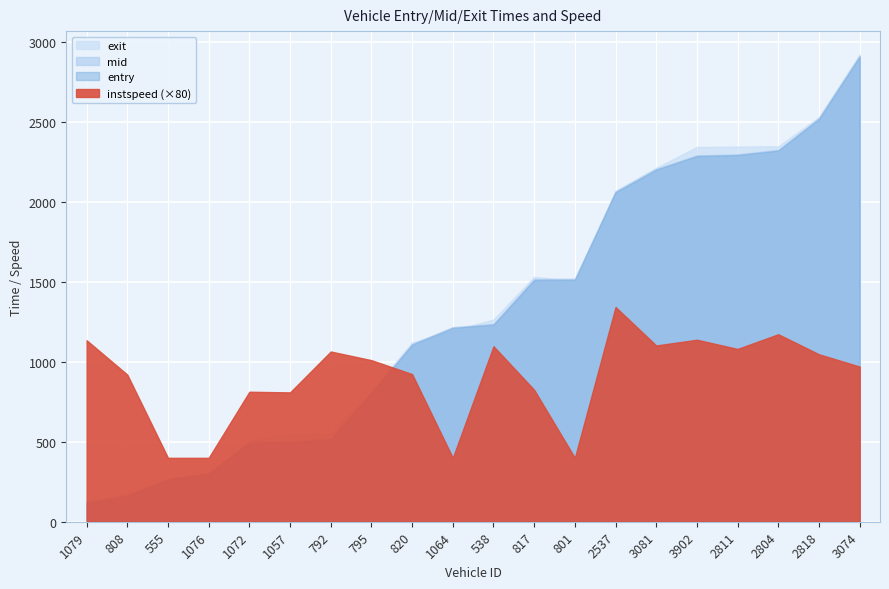

At which category is the sum across all series the highest?

3074